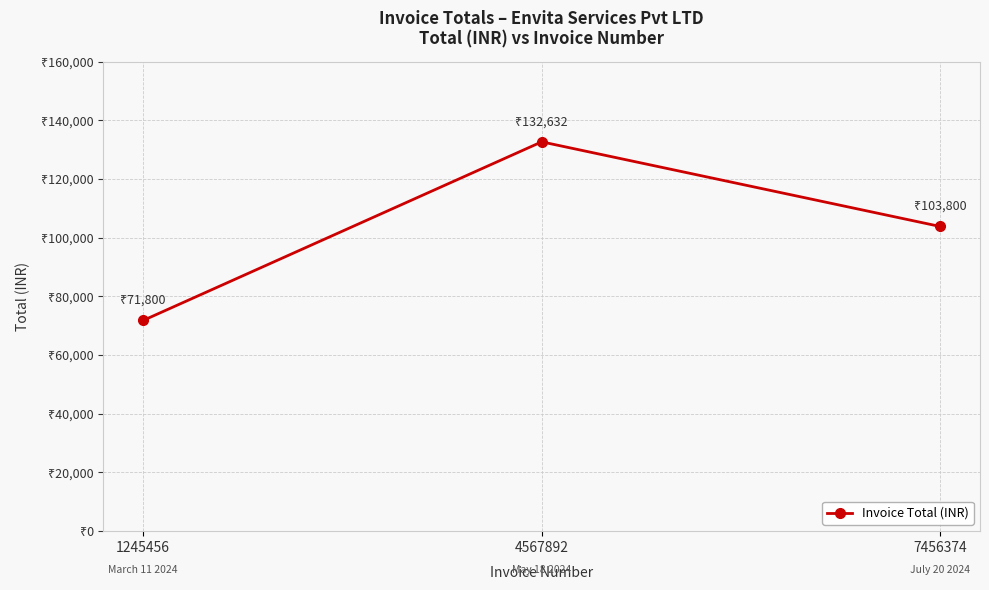

What is the difference between the values at 7456374 and 4567892?

28832